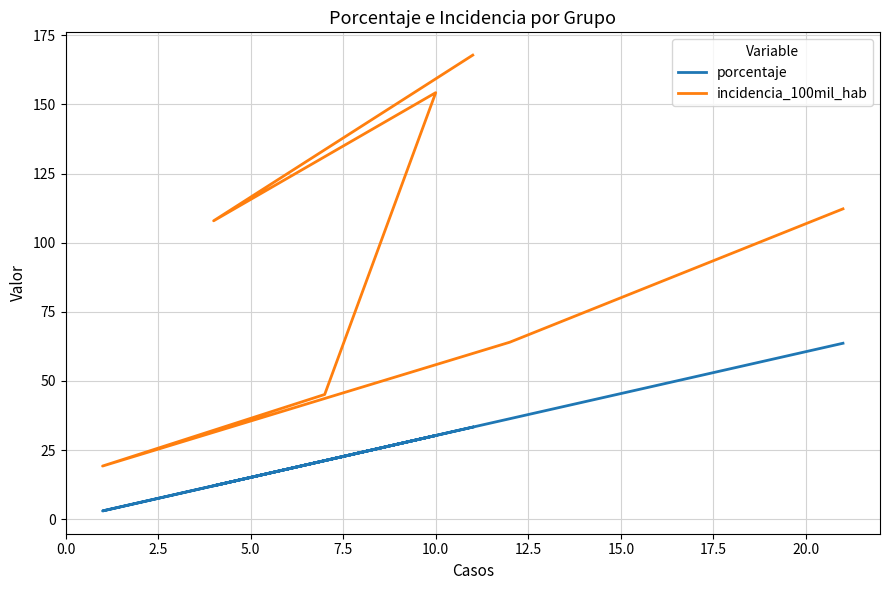

True or false: incidencia_100mil_hab and porcentaje intersect in this chart.

False